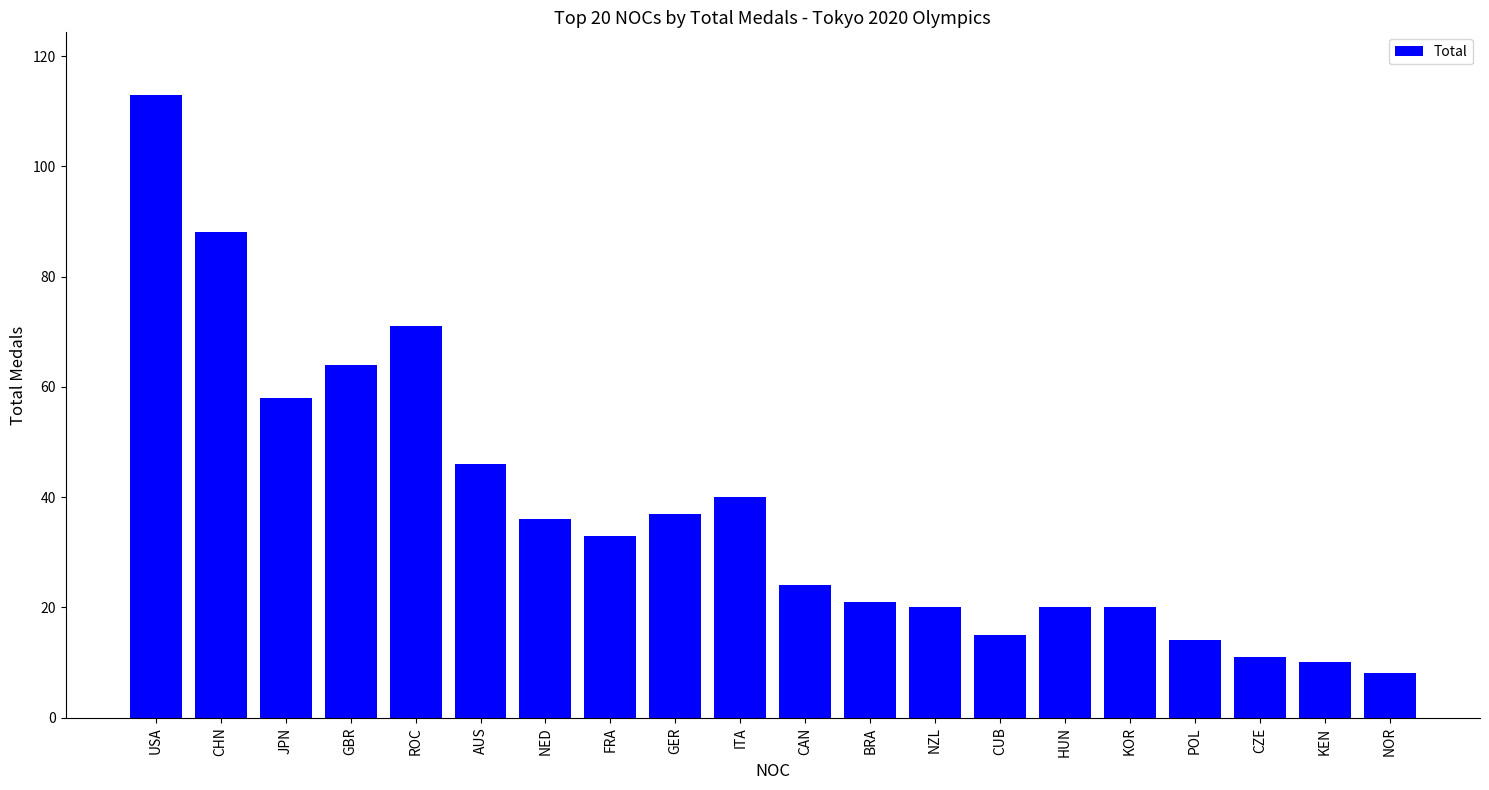

What is the change in value from CAN to HUN?

-4